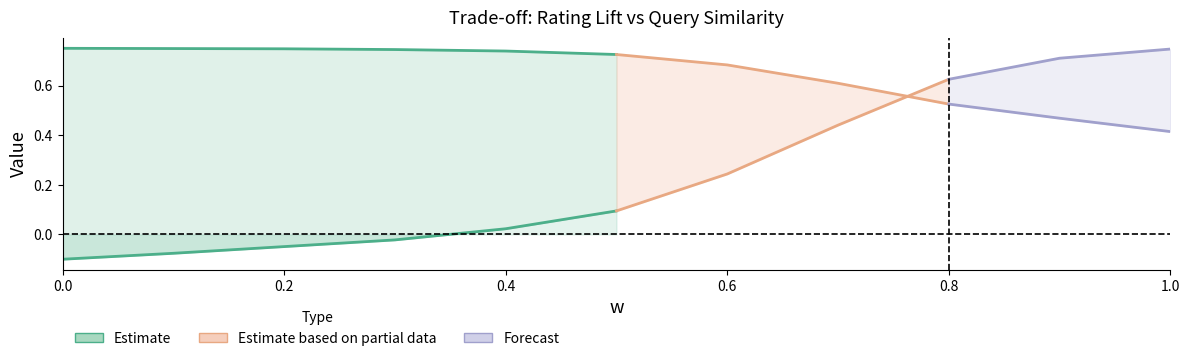

What is the sum of all meanRatingLift values?

2.6